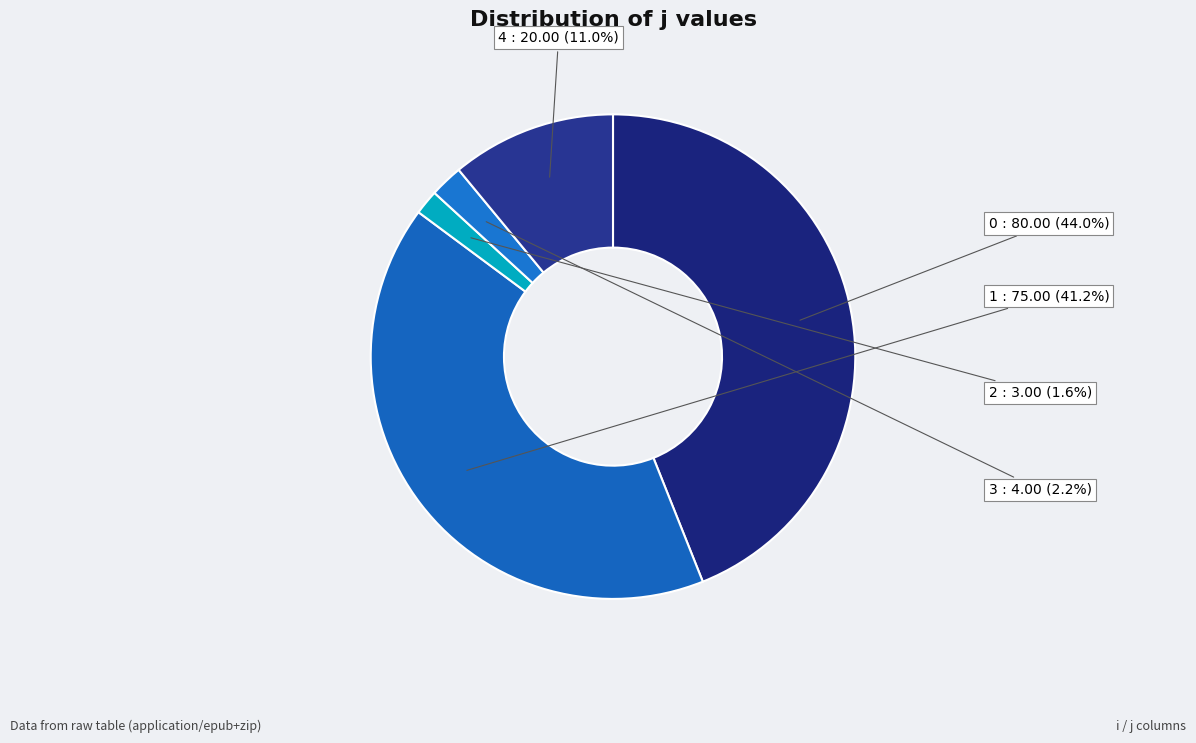

How many segments does this pie chart have?

5